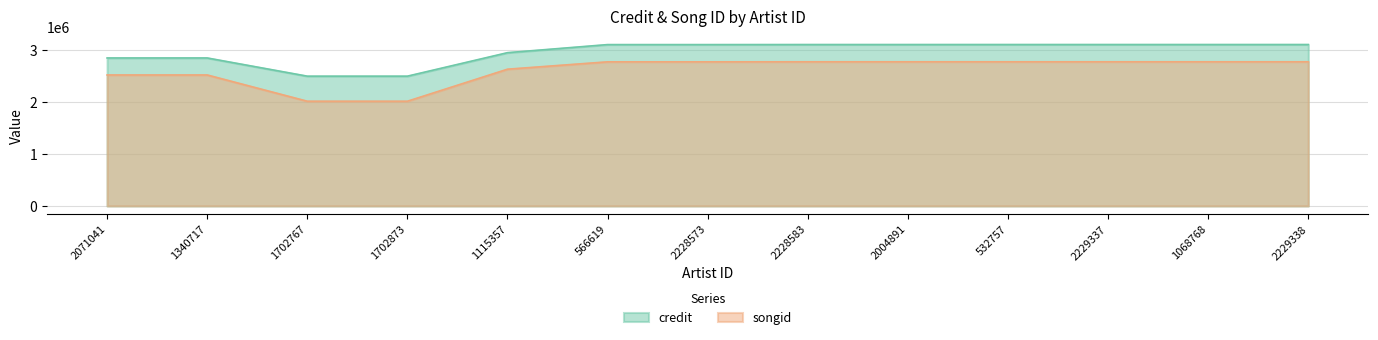

What is the maximum value shown in the chart?

3114043